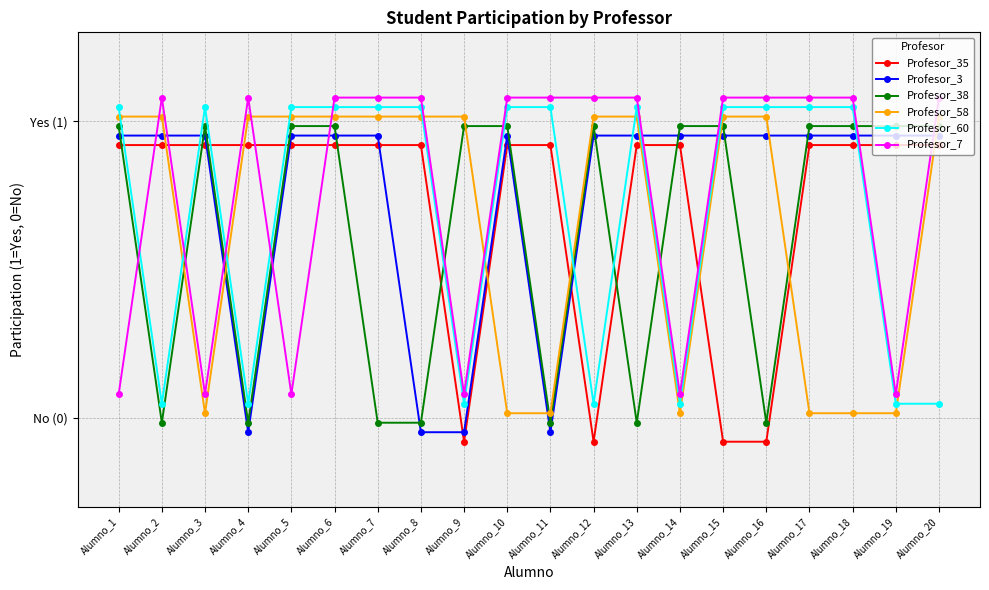

What is the sum of the Profesor_35 values at Alumno_13 and Alumno_18?

1.8